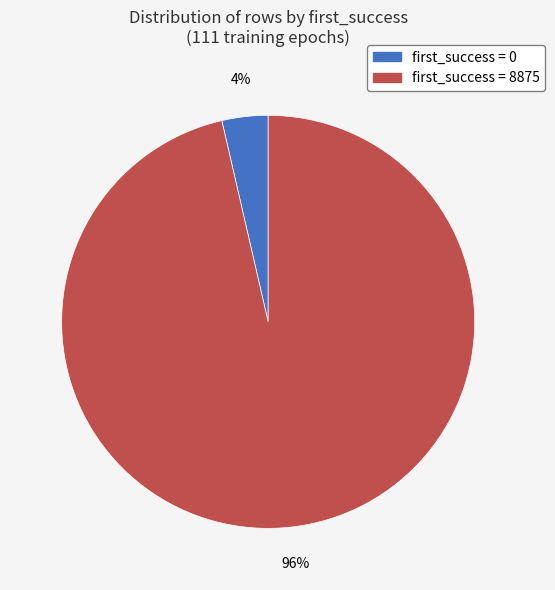

Which category has the biggest portion of the pie?

first_success = 8875